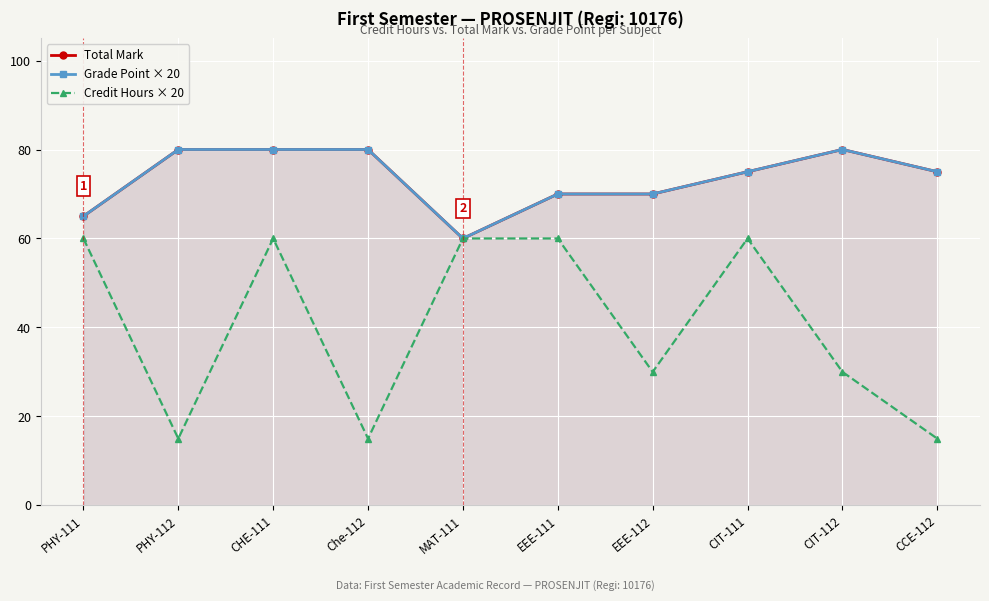

Which series has the largest range (max minus min)?

Credit Hours × 20